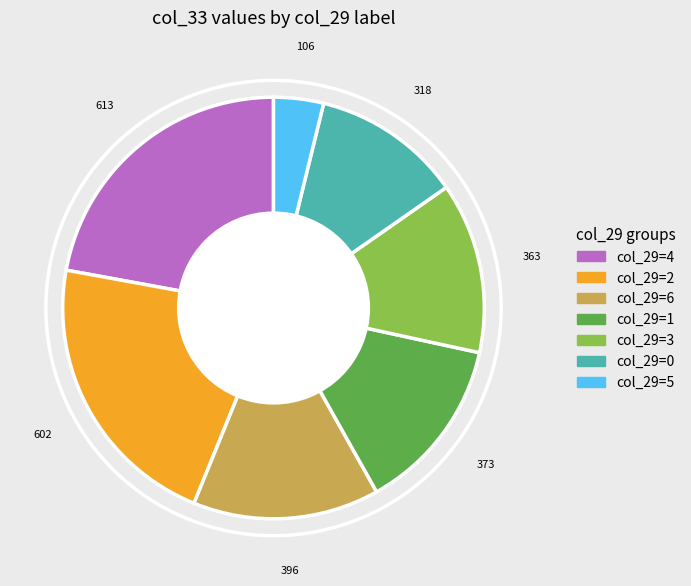

Is there any slice that represents more than half of the pie?

No